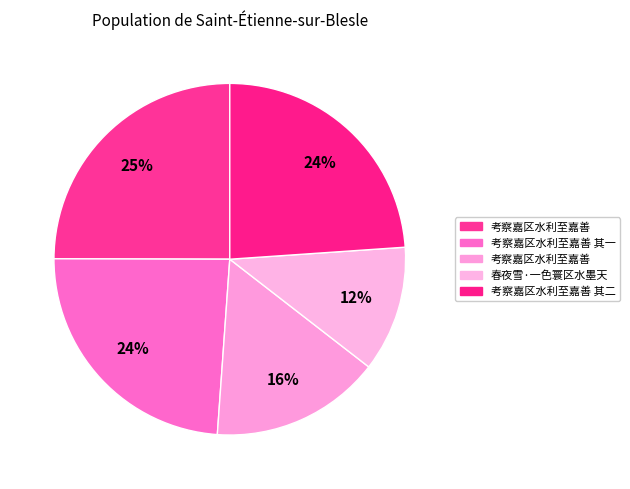

Count the number of slices in the pie.

5